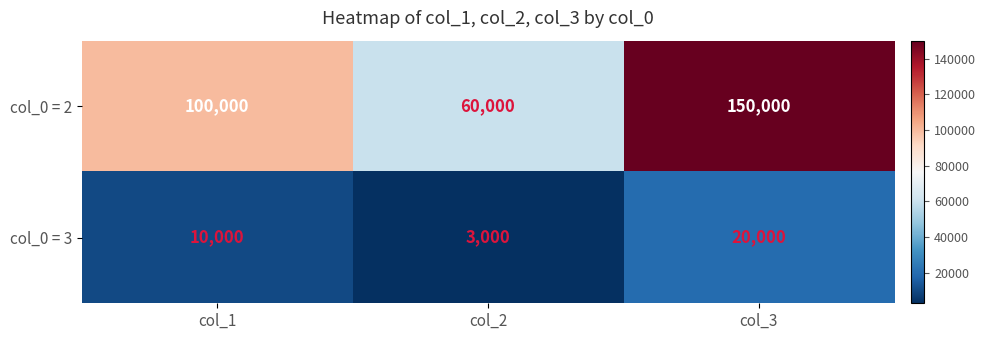

Count the col_0 = 2 values in the range 60000 to 150000.

3